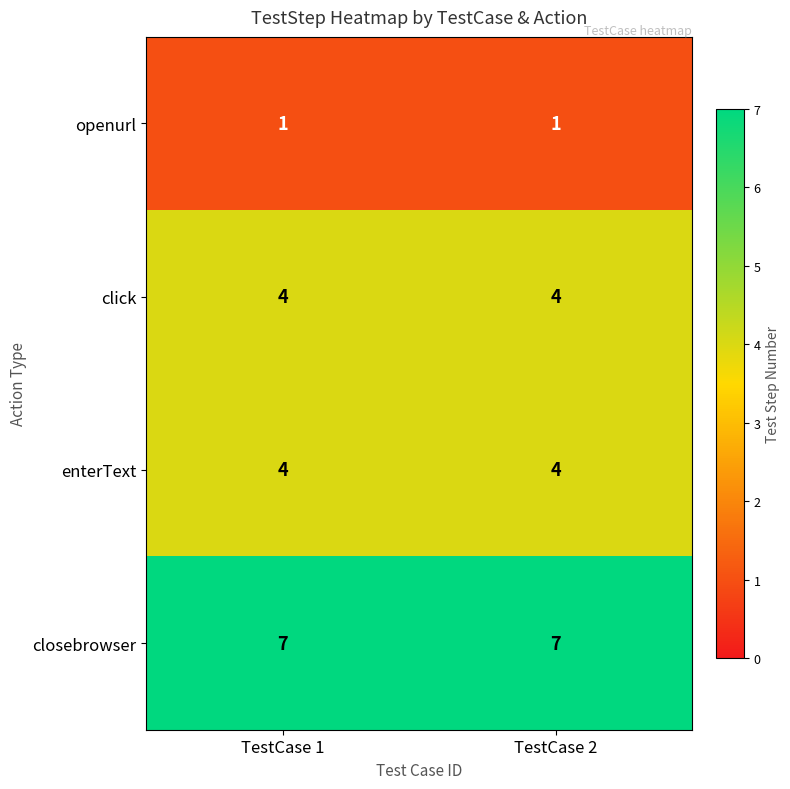

What is the greatest value displayed?

7